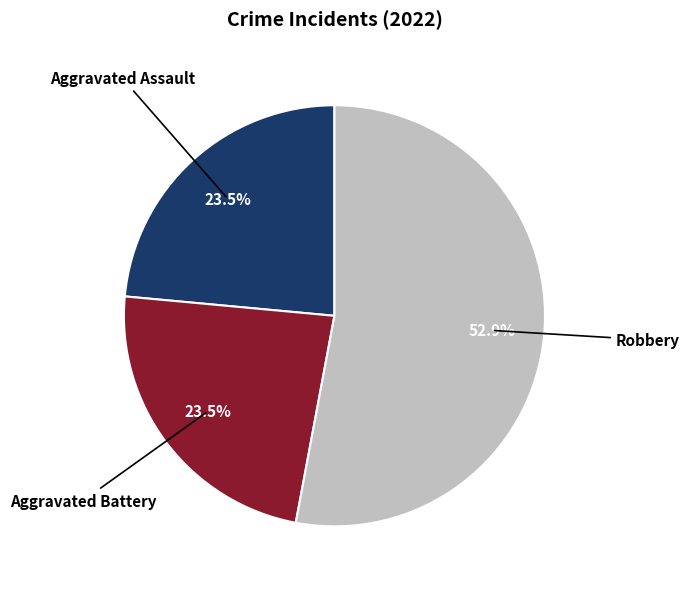

Combined, do Robbery and Aggravated Battery account for over 50%?

Yes